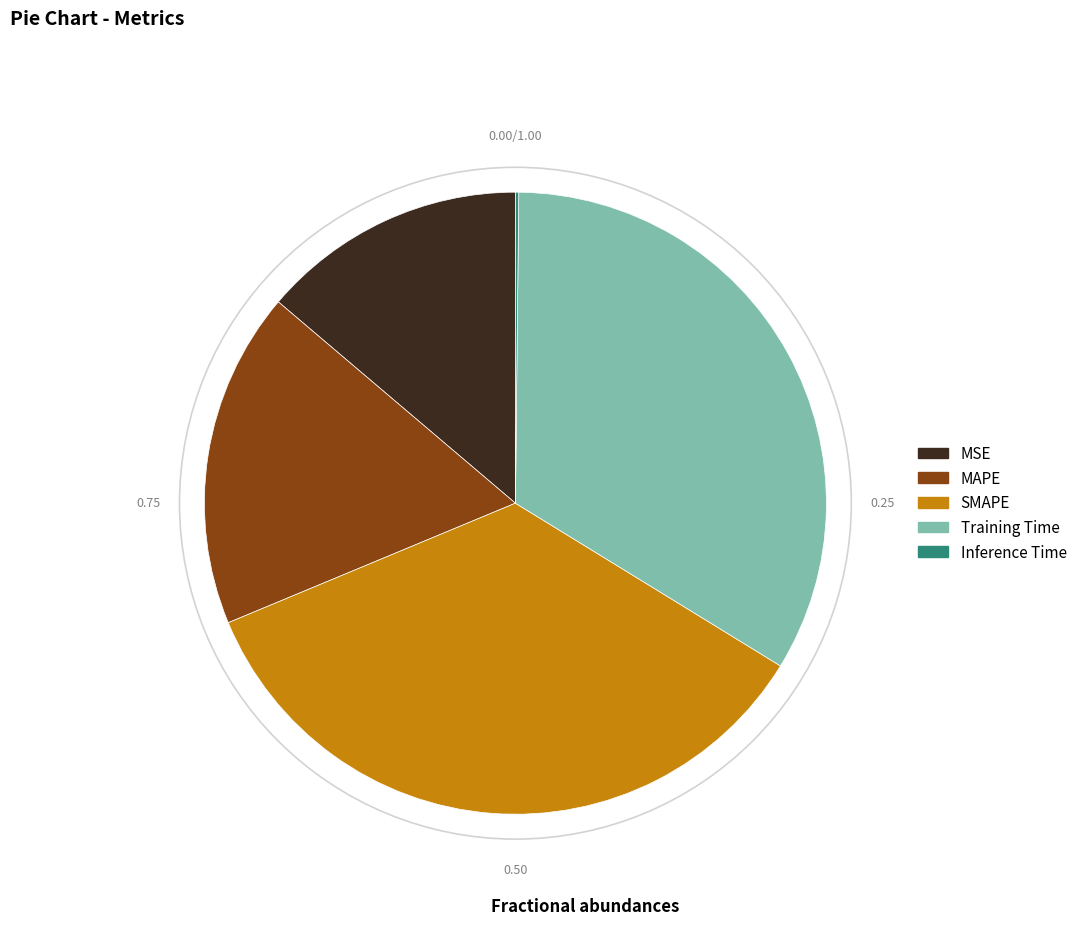

Is there any slice that represents more than half of the pie?

No